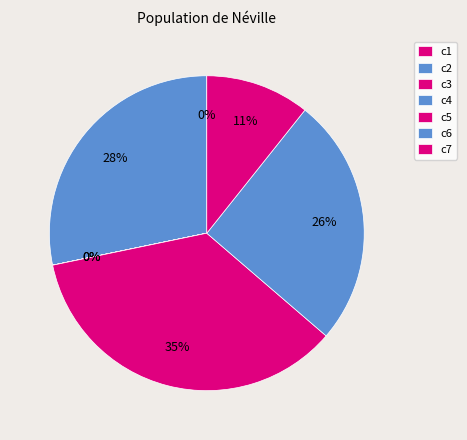

Count the number of slices in the pie.

7